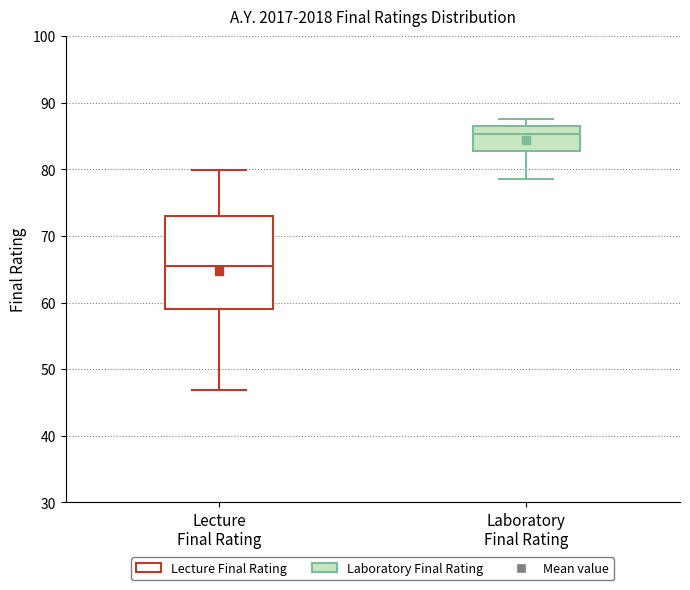

Where does the lower whisker of the box for Laboratory Final Rating end on the y-axis? The values are not printed on the chart, so give them approximately, as read against the axis.

79